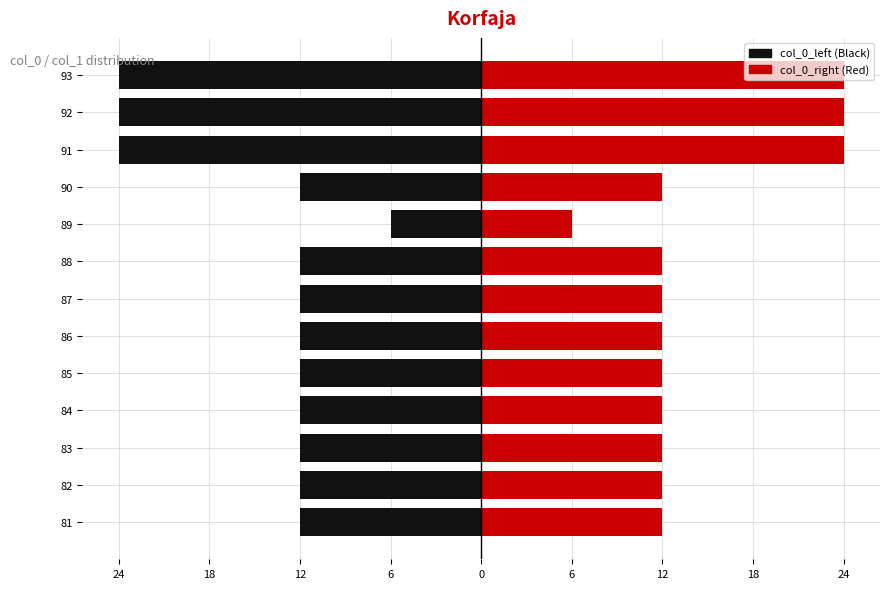

What is the difference between the maximum and minimum values in the col_0_right series?

18